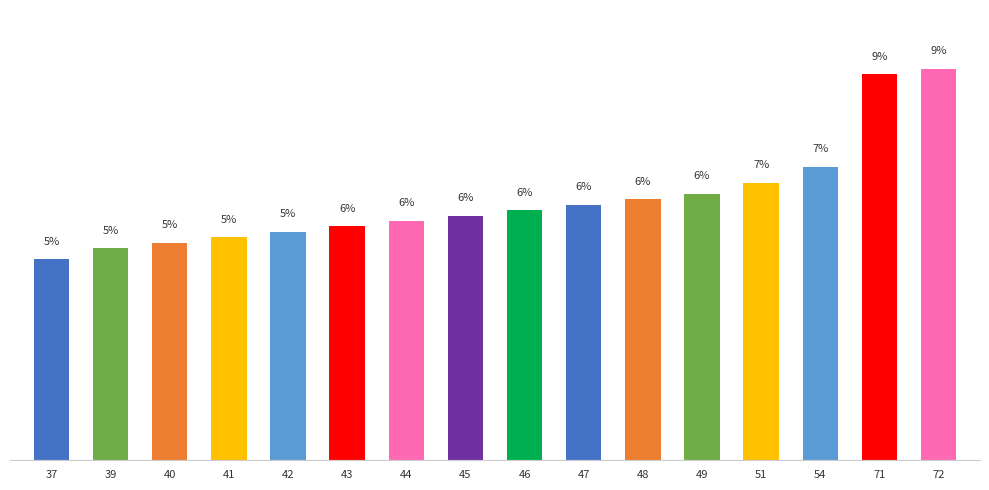

At which category does the chart reach its minimum across all series?

37